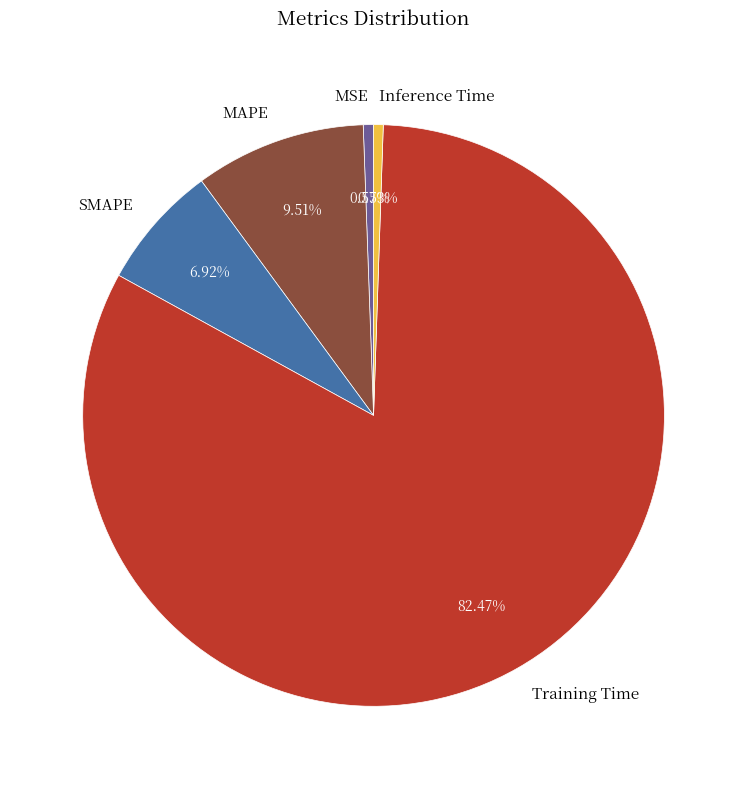

What percentage is the MAPE slice, to the nearest percent?

10%